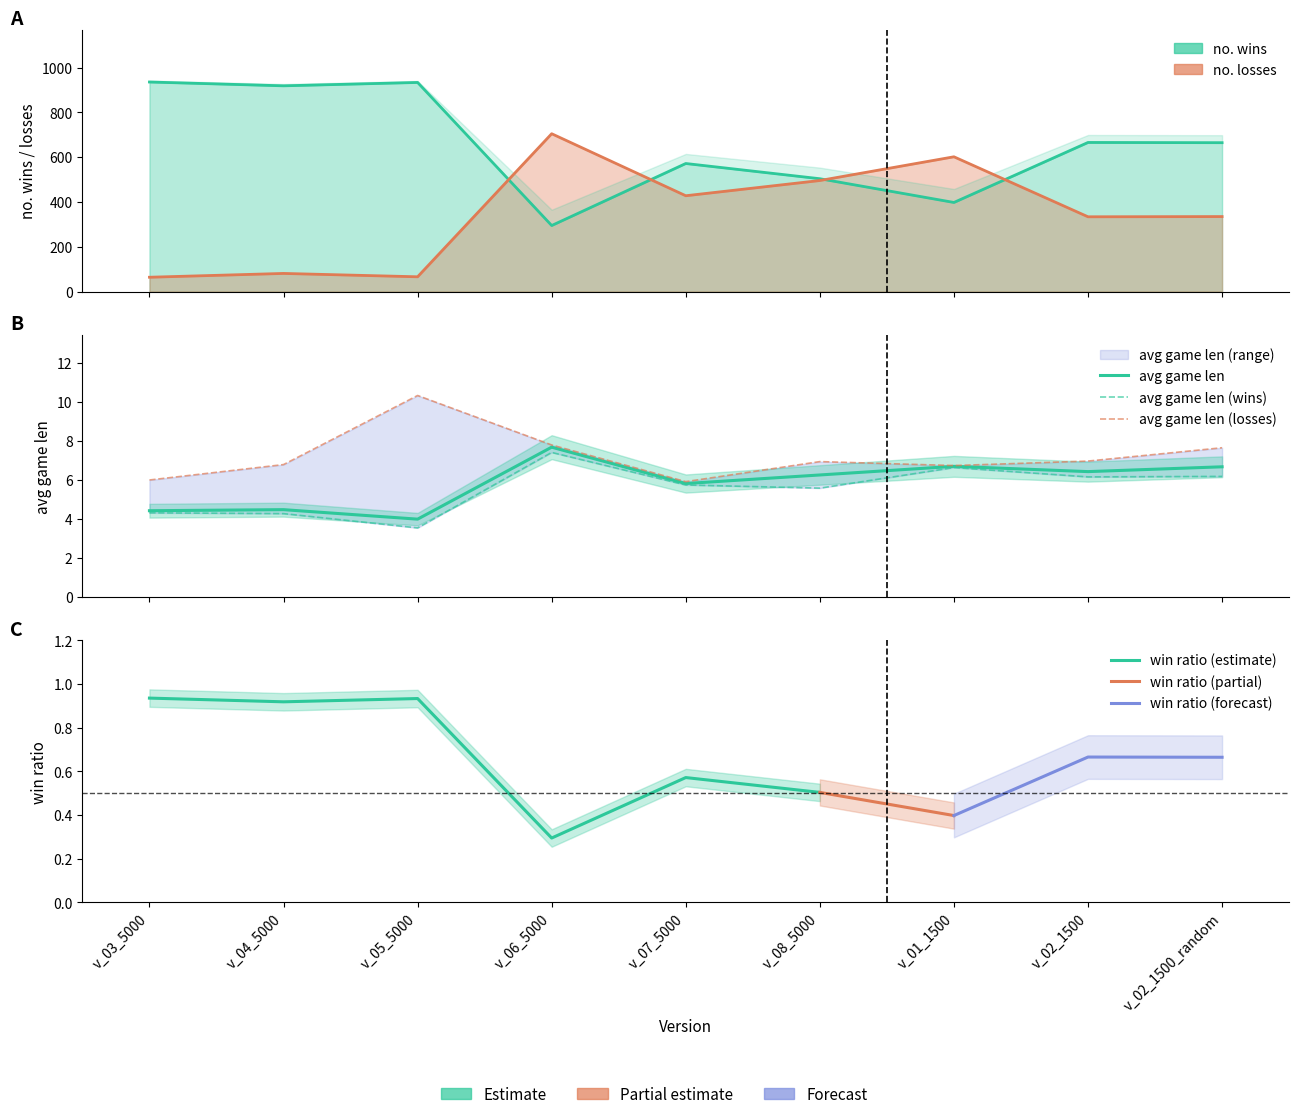

Is this an area chart (filled region under the line)?

No